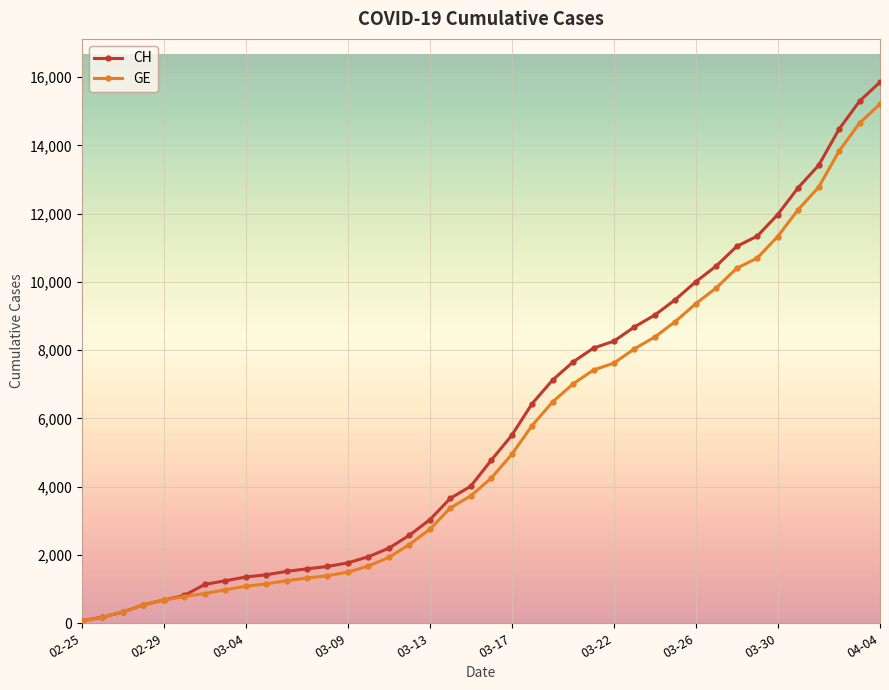

How many data points does each series have?

40